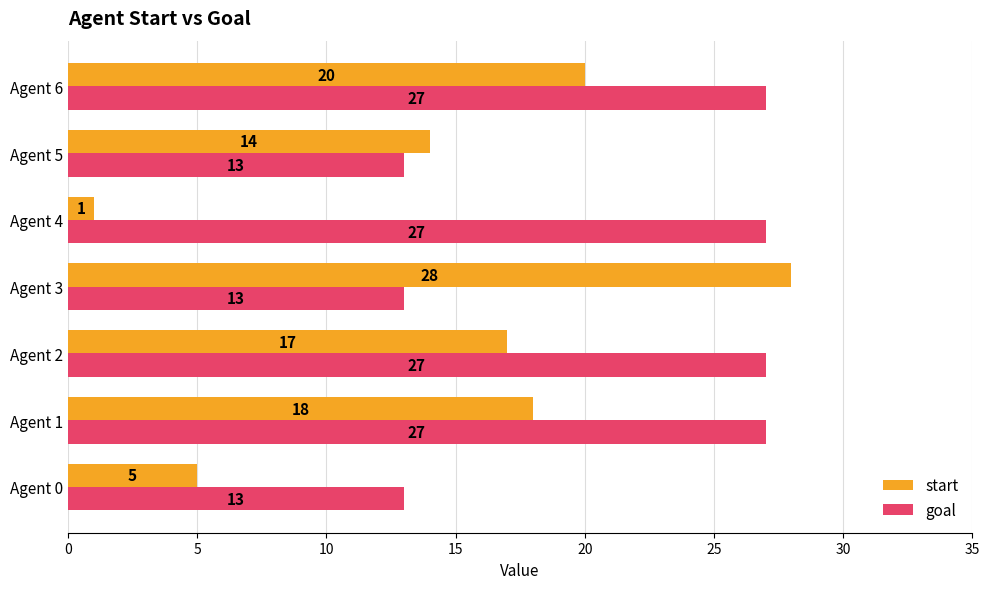

Which series has the widest spread of values?

start